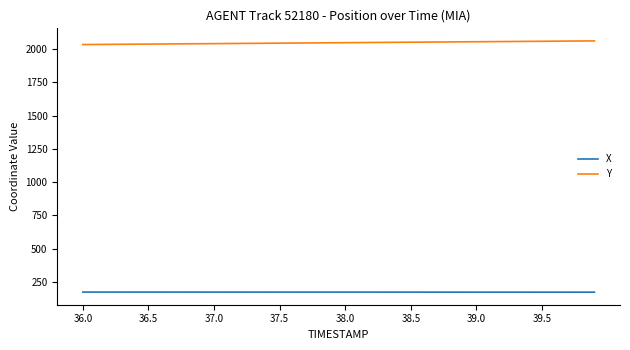

What are all the series names shown in the legend?

X, Y